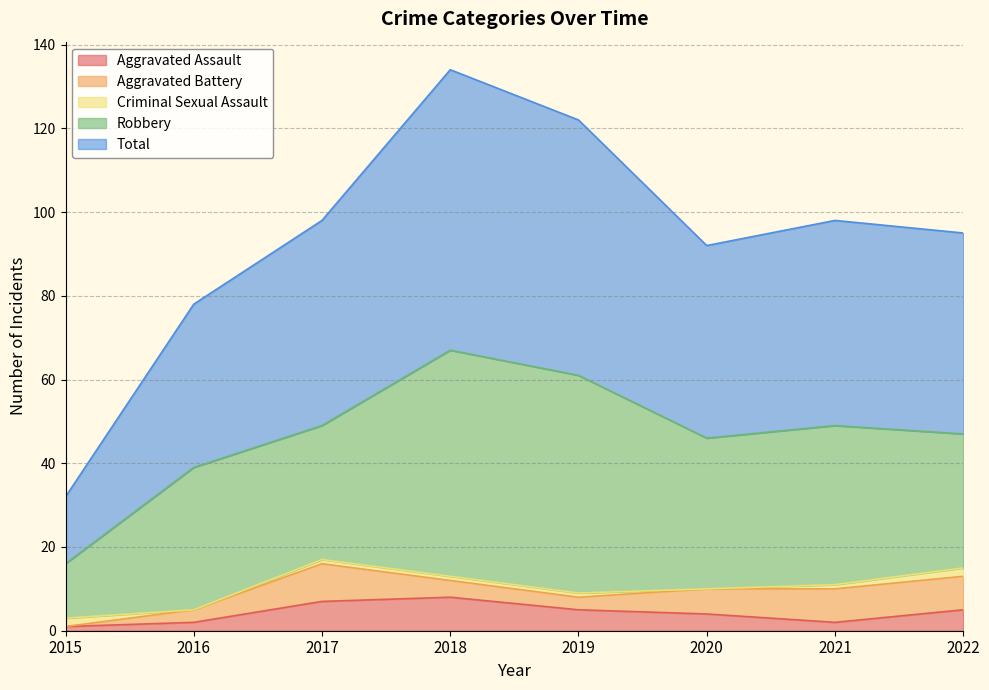

Reading left to right, extract all data points from this chart.

Aggravated Assault: 2015=1	2016=2	2017=7	2018=8	2019=5	2020=4	2021=2	2022=5
Aggravated Battery: 2015=0	2016=3	2017=9	2018=4	2019=3	2020=6	2021=8	2022=8
Criminal Sexual Assault: 2015=2	2016=0	2017=1	2018=1	2019=1	2020=0	2021=1	2022=2
Robbery: 2015=13	2016=34	2017=32	2018=54	2019=52	2020=36	2021=38	2022=32
Total: 2015=16	2016=39	2017=49	2018=67	2019=61	2020=46	2021=49	2022=48